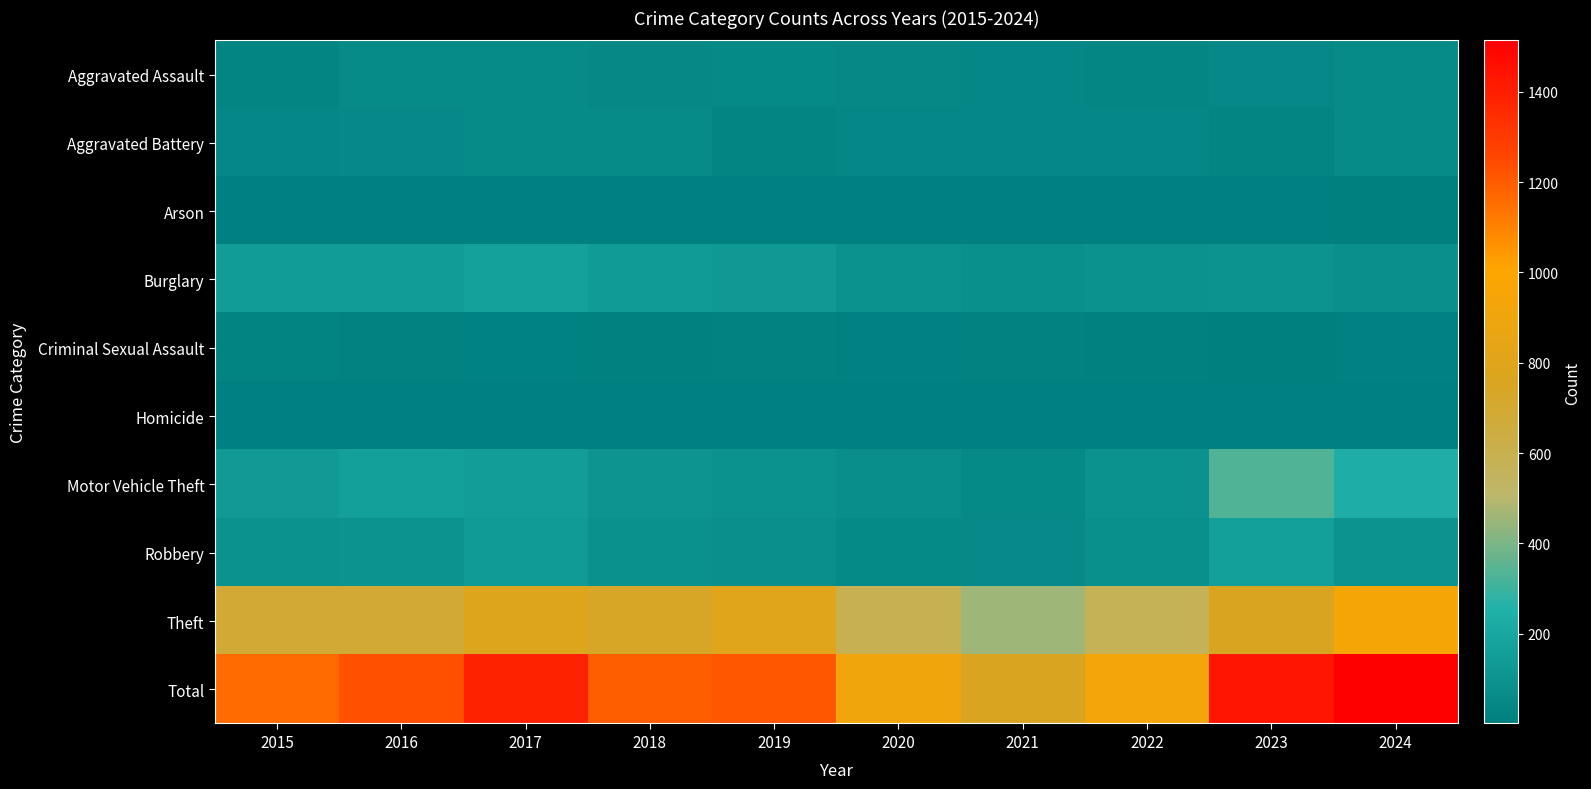

At 2020, list the series in order from smallest to largest.

Arson, Homicide, Criminal Sexual Assault, Aggravated Battery, Aggravated Assault, Robbery, Motor Vehicle Theft, Burglary, Theft, Total